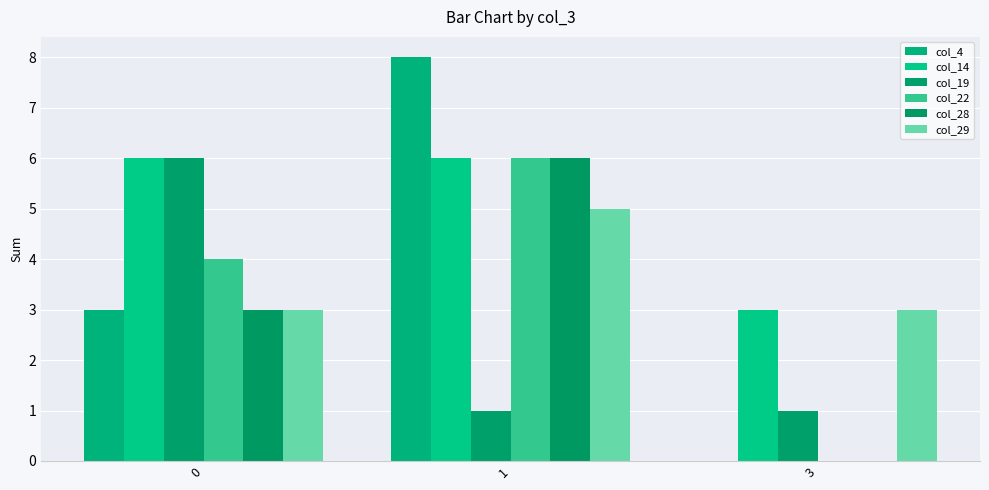

Reading left to right, transcribe all the data shown in this chart.

col_4: 3	8	0
col_14: 6	6	3
col_19: 6	1	1
col_22: 4	6	0
col_28: 3	6	0
col_29: 3	5	3